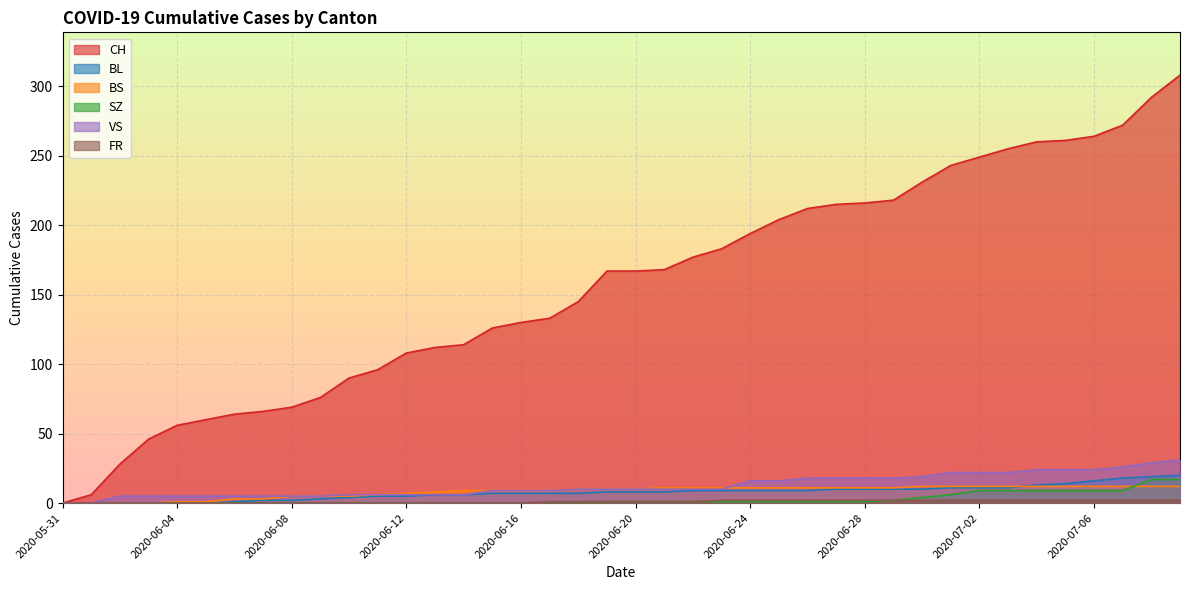

What is the label of the 6th point from the left?

2020-06-05